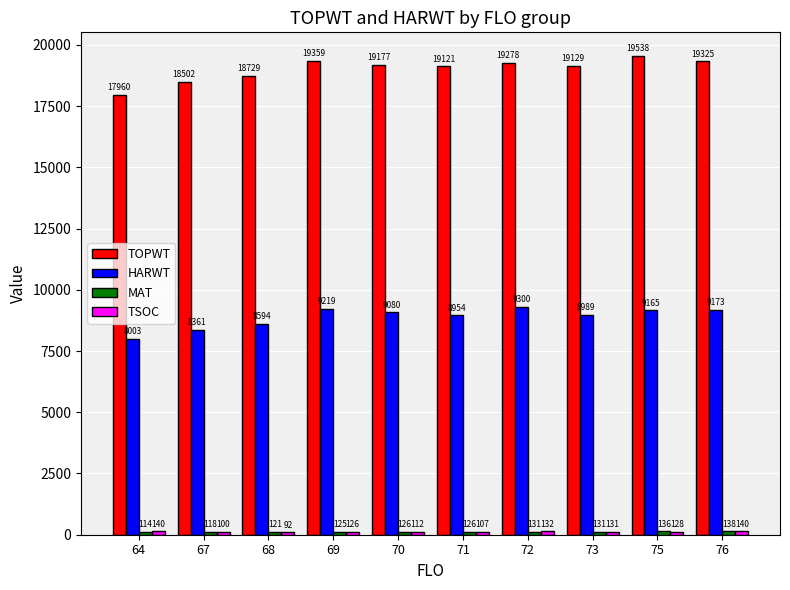

At which label does TOPWT first exceed 19177?

69